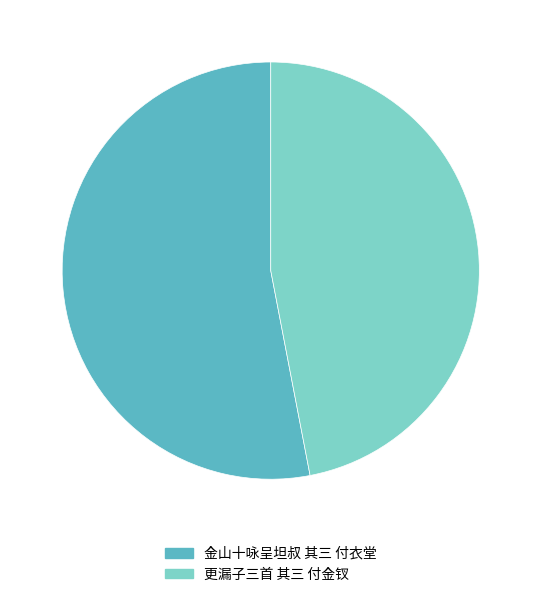

Is the sum of 更漏子三首 其三 付金钗 and 金山十咏呈坦叔 其三 付衣堂 greater than half?

Yes